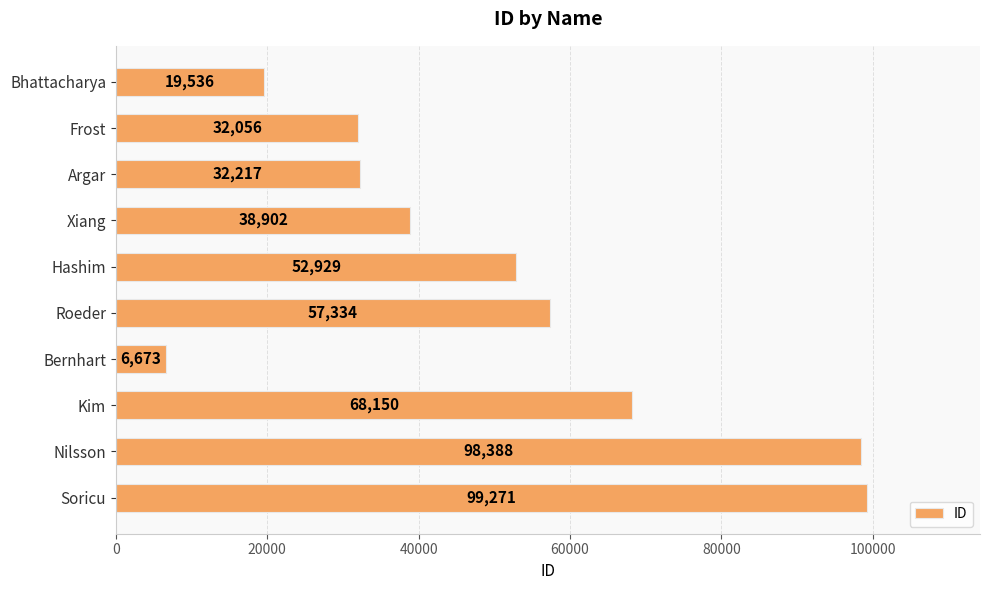

Count the number of data series in this chart.

1